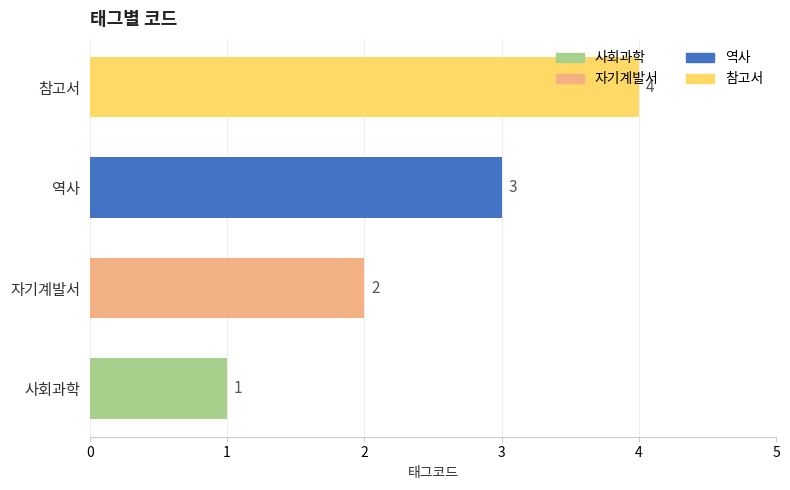

What is the sum of all values?

10